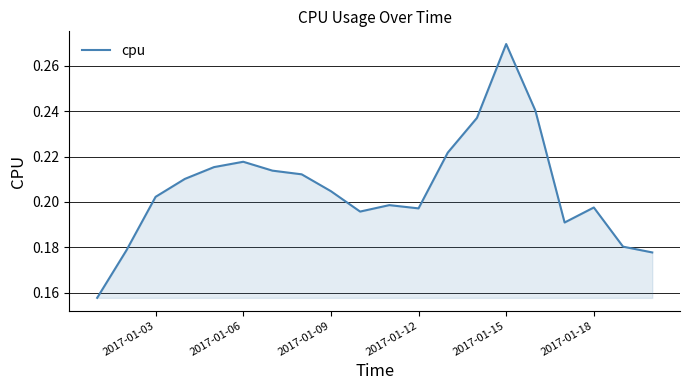

Which category has the highest value across all series?

2017-01-15